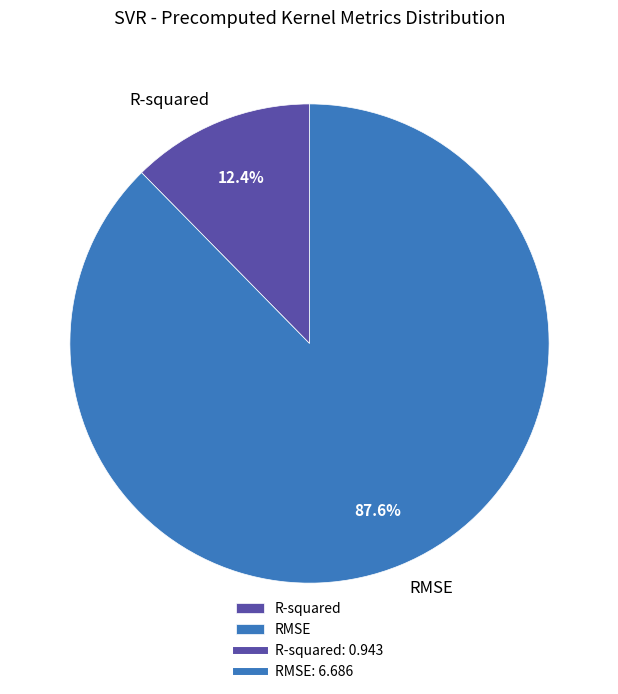

Which has a higher value, RMSE or R-squared?

RMSE